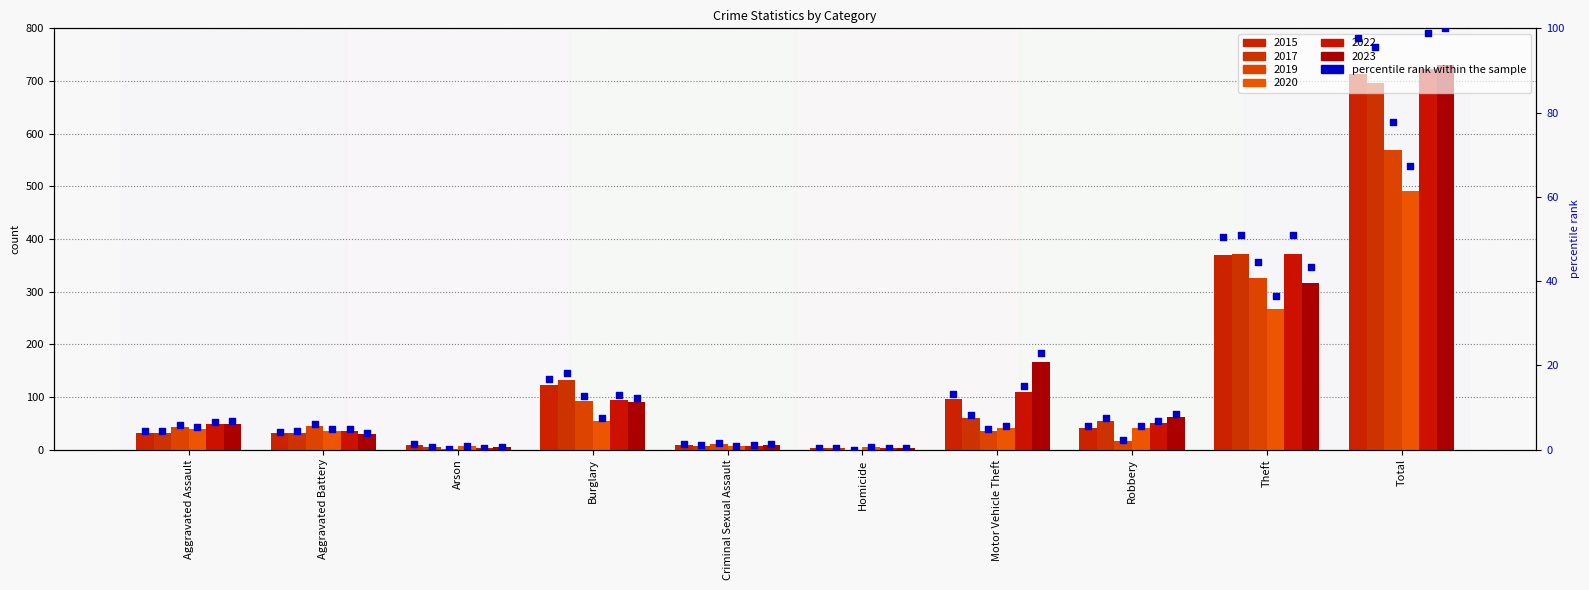

Which series has the largest total across all categories?

2023